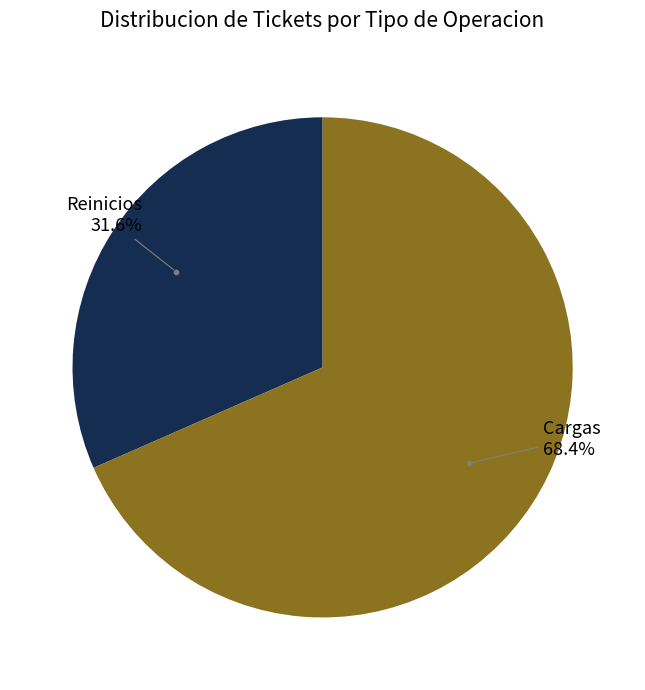

Is there a majority slice in this chart?

Yes